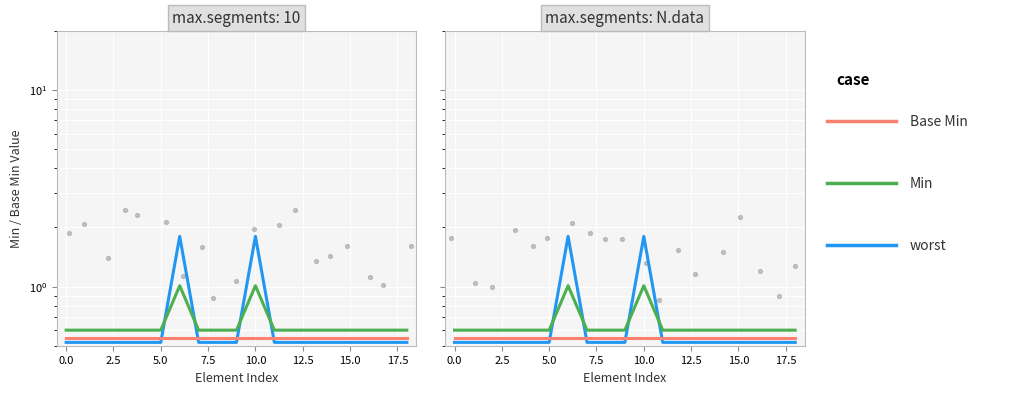

At how many categories does at least one series exceed 0?

19